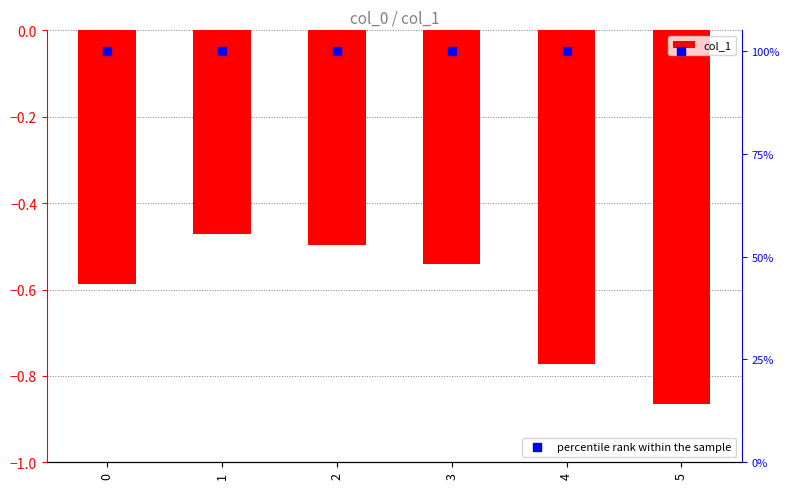

Is the value of percentile rank within the sample at 1 greater than the value of col_1 at 2?

Yes